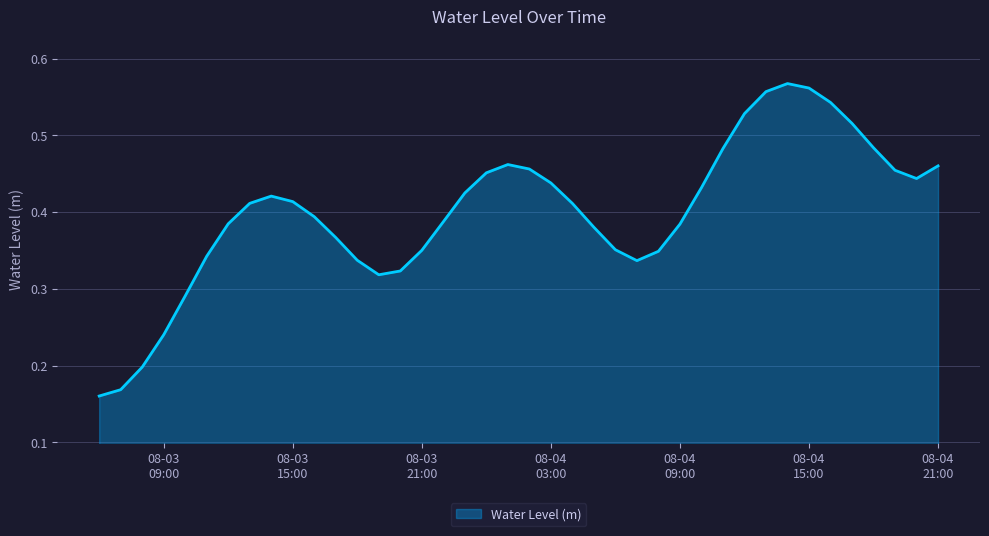

Which label corresponds to the smallest value in the chart?

2024-08-03 06:00:00